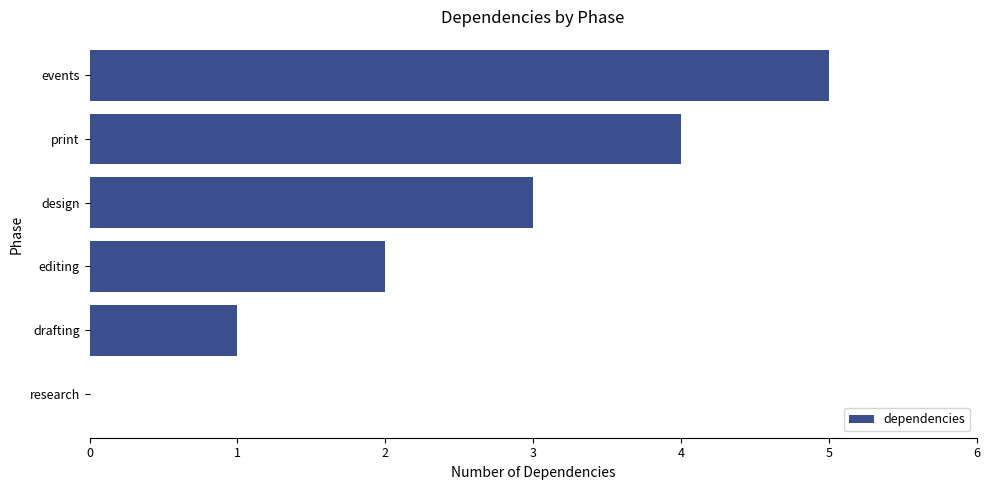

Does the chart contain stacked bars?

No